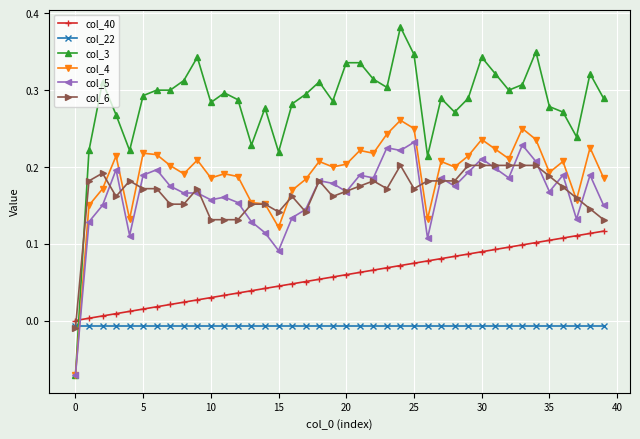

True or false: col_5 has more than 0 interior local peaks.

True